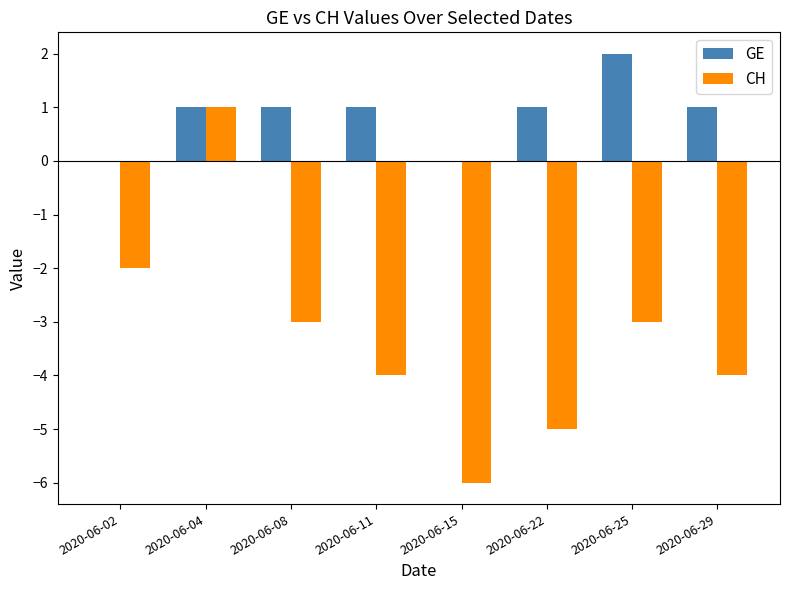

What is the sum of all GE values?

7